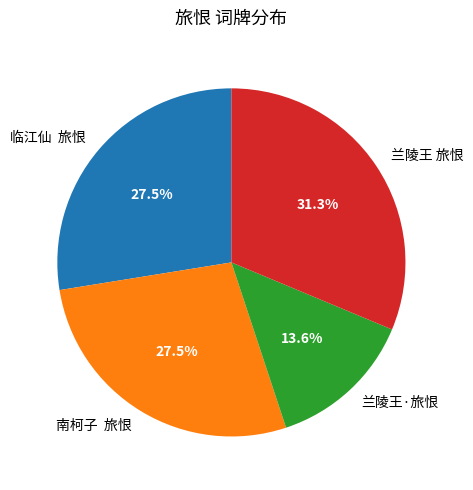

Do 临江仙 旅恨 and 兰陵王 旅恨 together represent more than half of the pie?

Yes